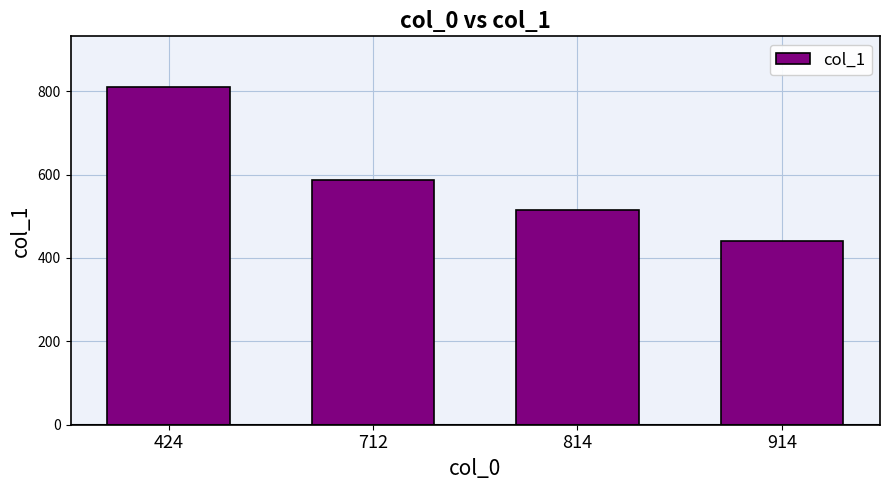

Rank the categories by value from highest to lowest.

424, 712, 814, 914